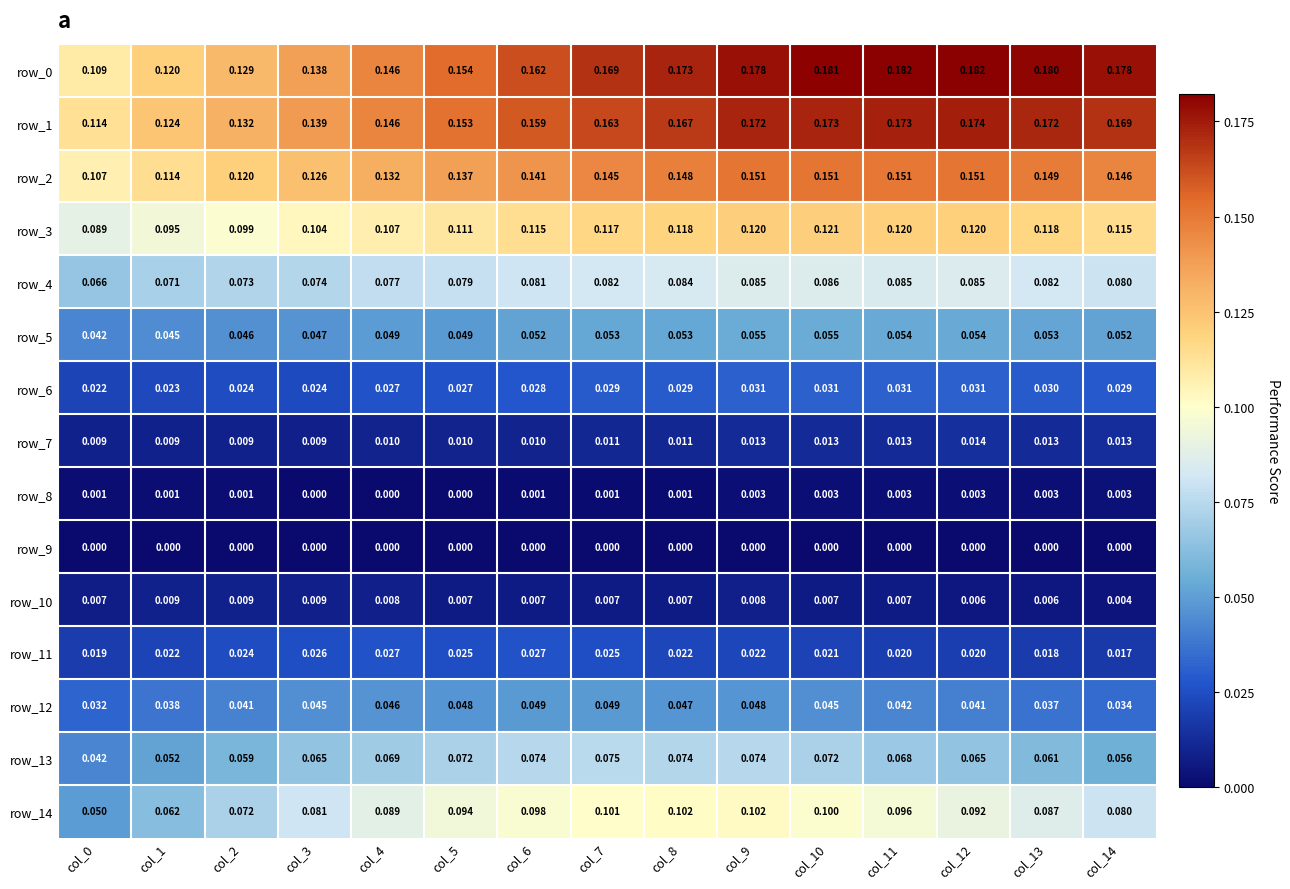

Which category has the lowest value across all series?

col_3